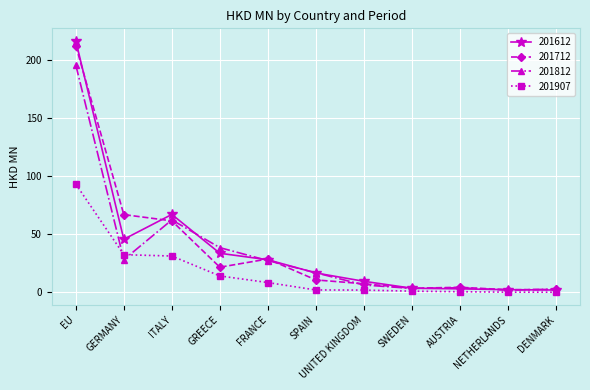

What is the sum of the 201612 values at AUSTRIA and NETHERLANDS?

5.5